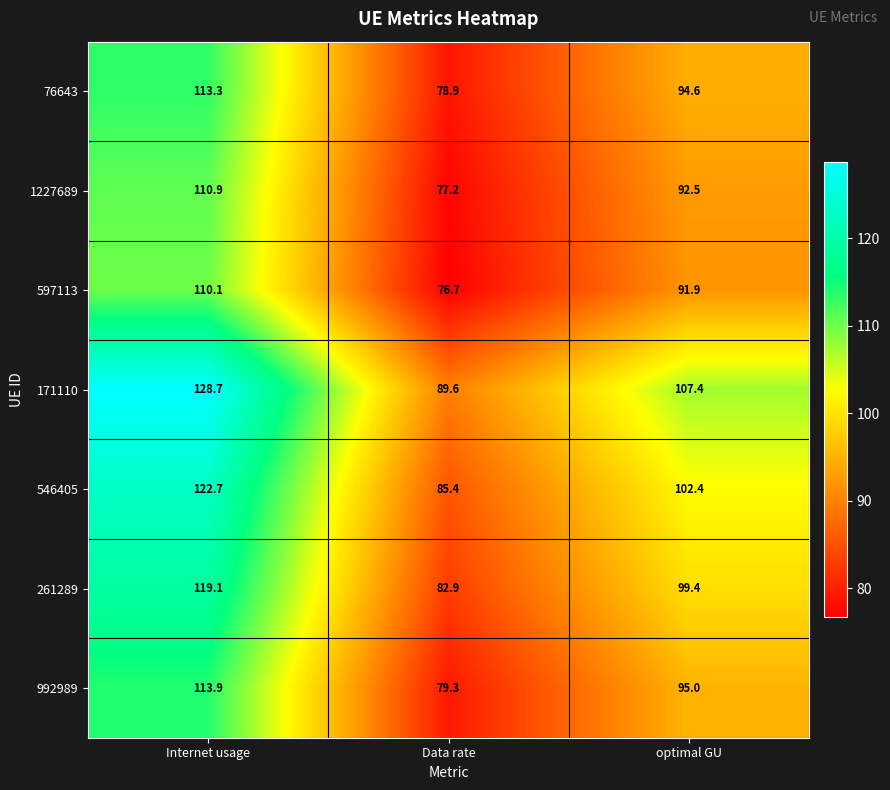

Which series changed the most between Internet usage and optimal GU?

171110